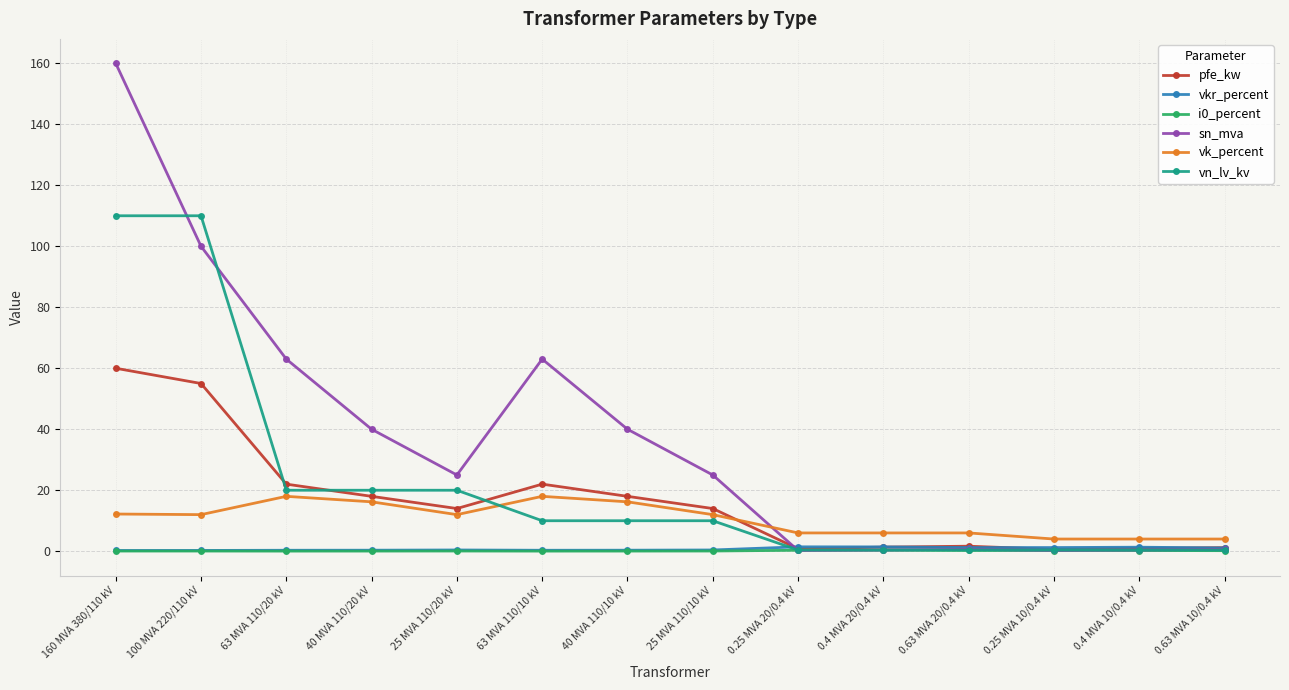

Does the chart have visible grid lines?

Yes